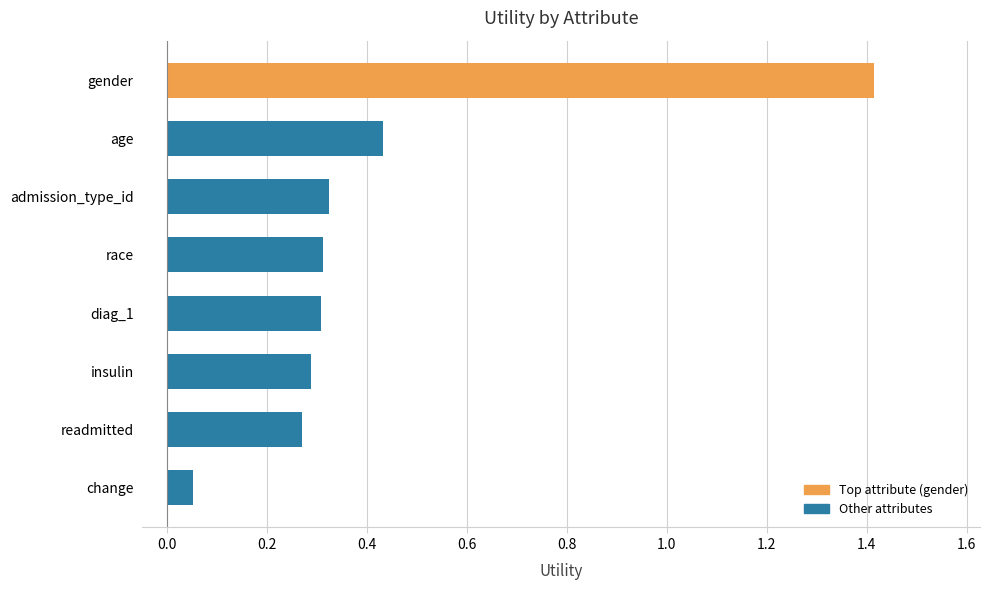

What is the label of the 2nd bar from the top?

age